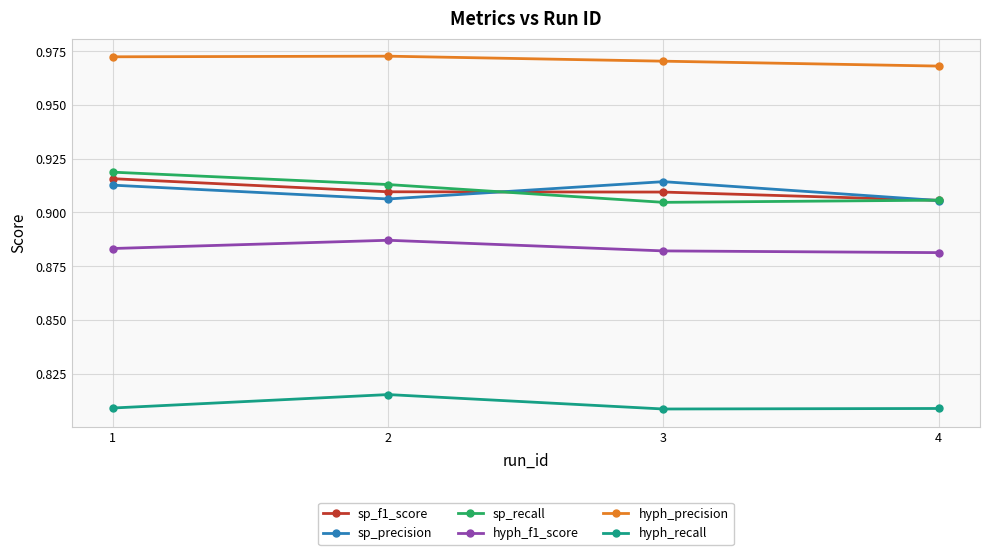

True or false: sp_f1_score and sp_precision cross at least once.

True